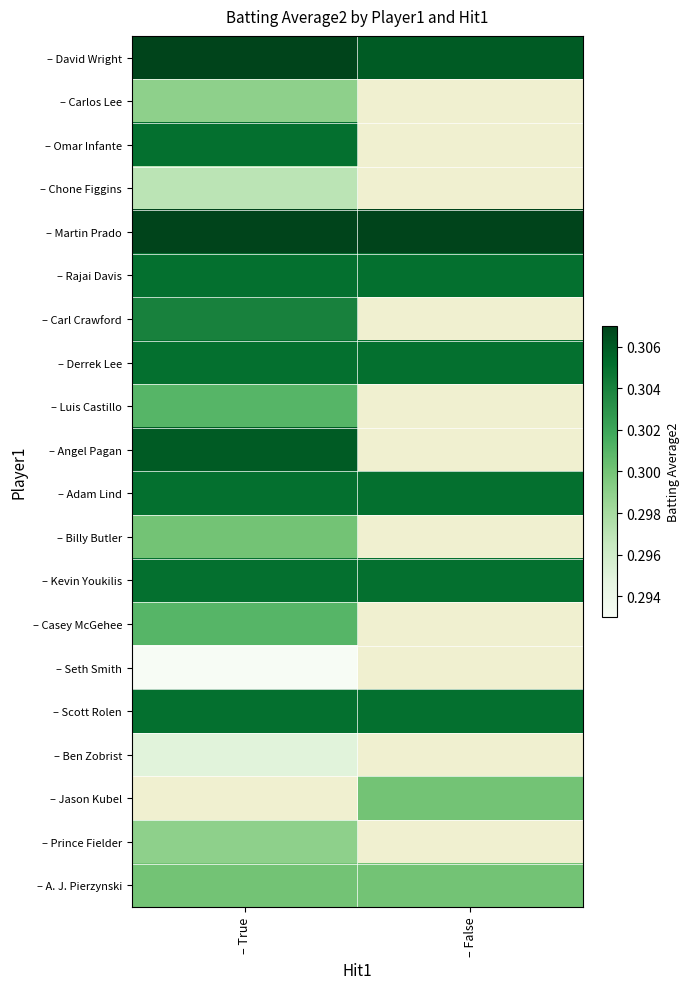

Is the value of – Jason Kubel at – False greater than the value of – Luis Castillo at – False?

No